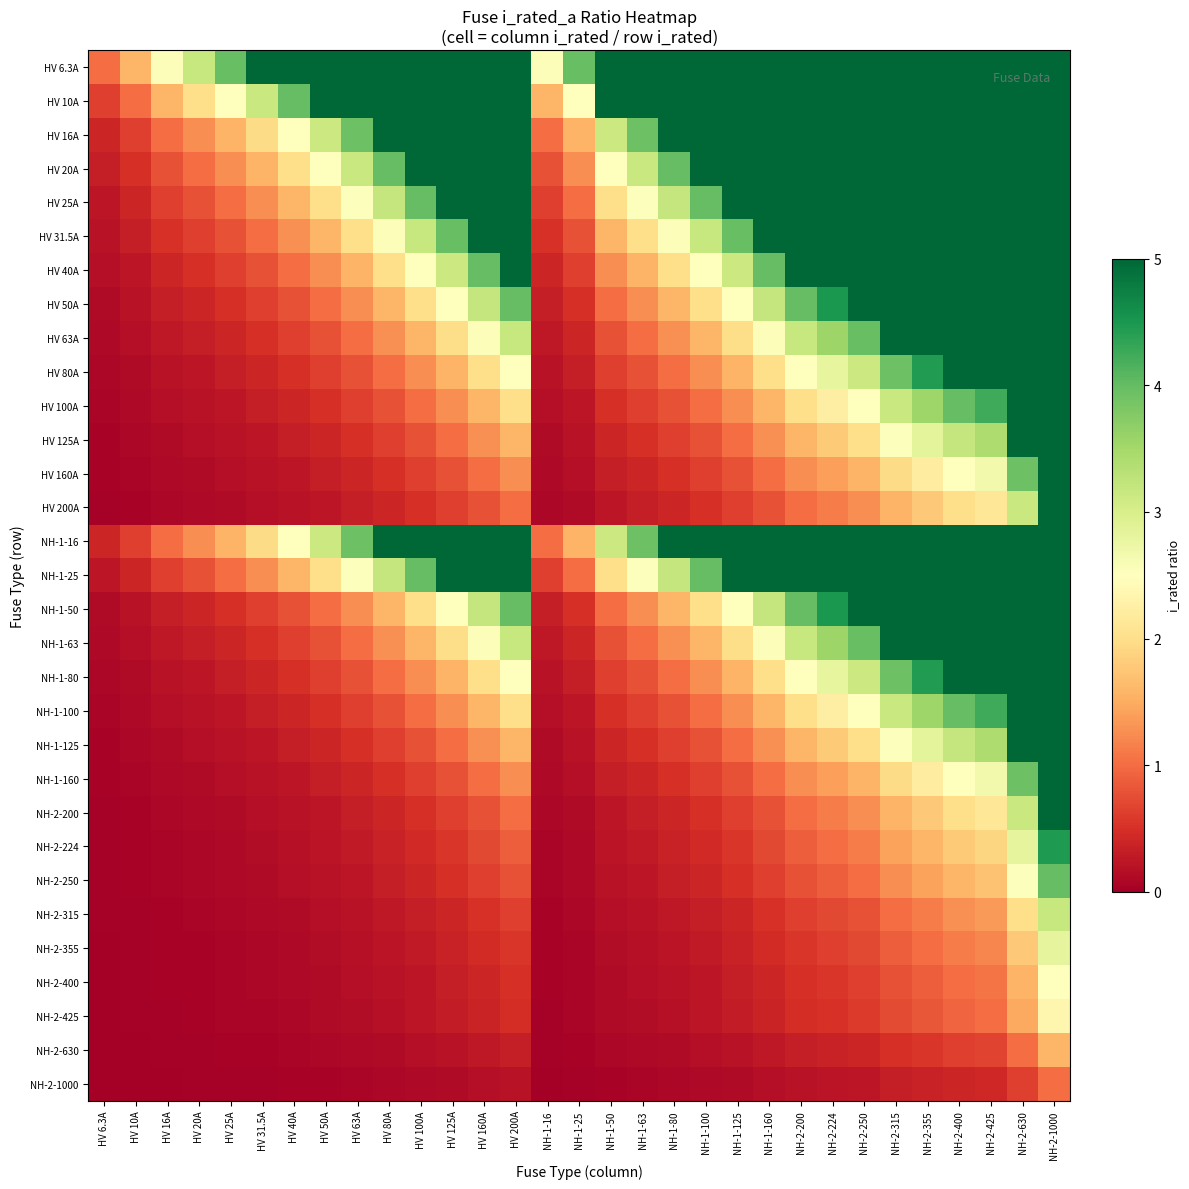

Count the number of data series in this chart.

31